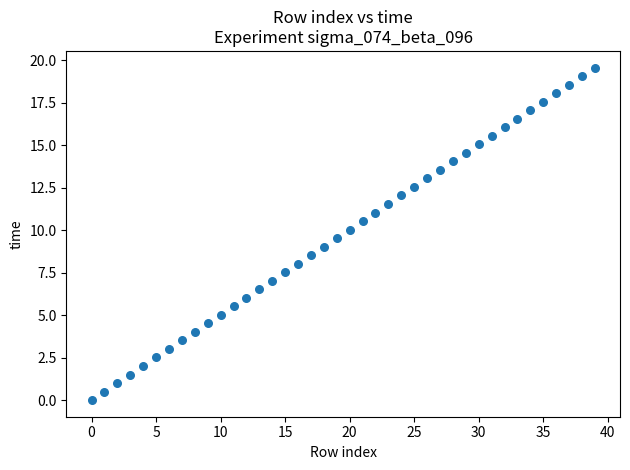

What is the range of Y values (max minus min)?

19.6